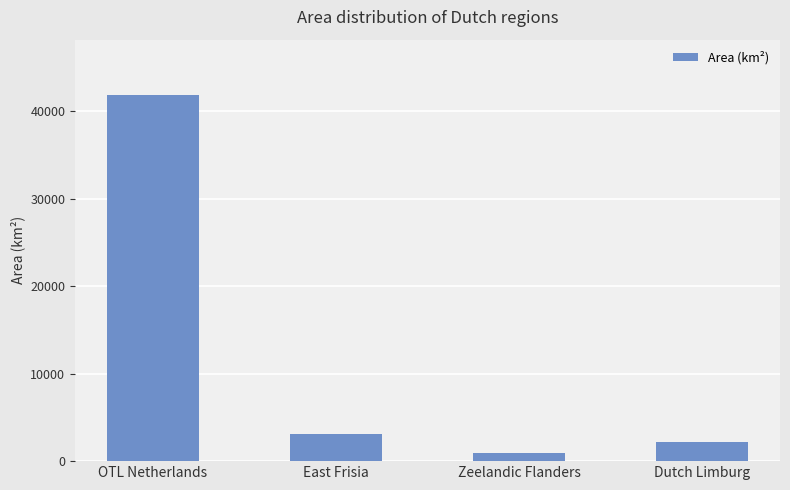

Reading left to right, list all the values displayed in this chart.

41865.0	3142.0	875.8	2210.0